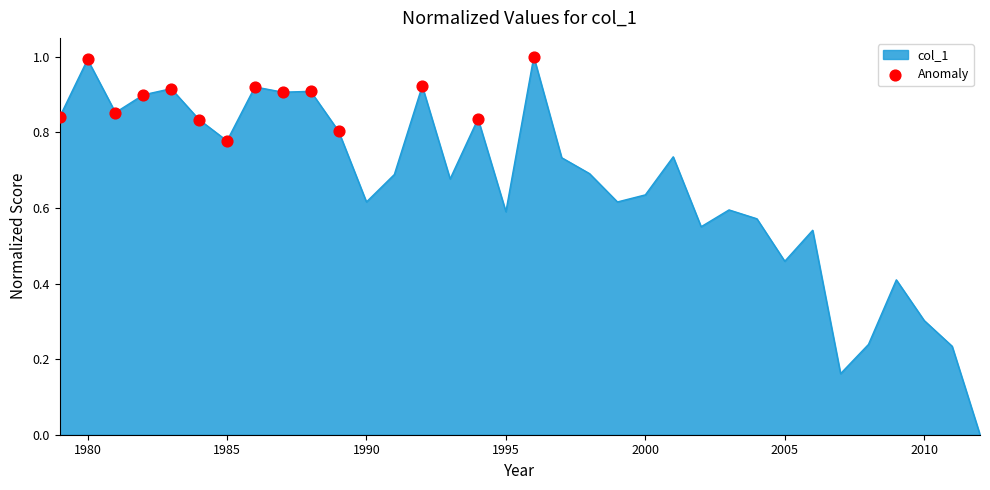

What is the difference between the maximum and minimum values?

1.0